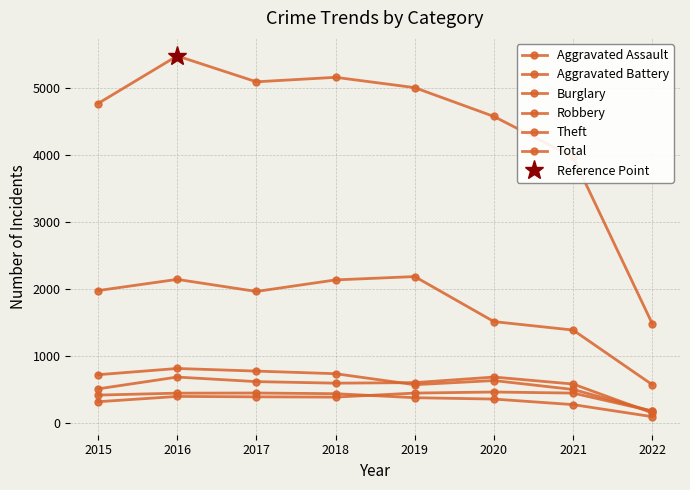

True or false: Aggravated Battery and Burglary intersect in this chart.

False